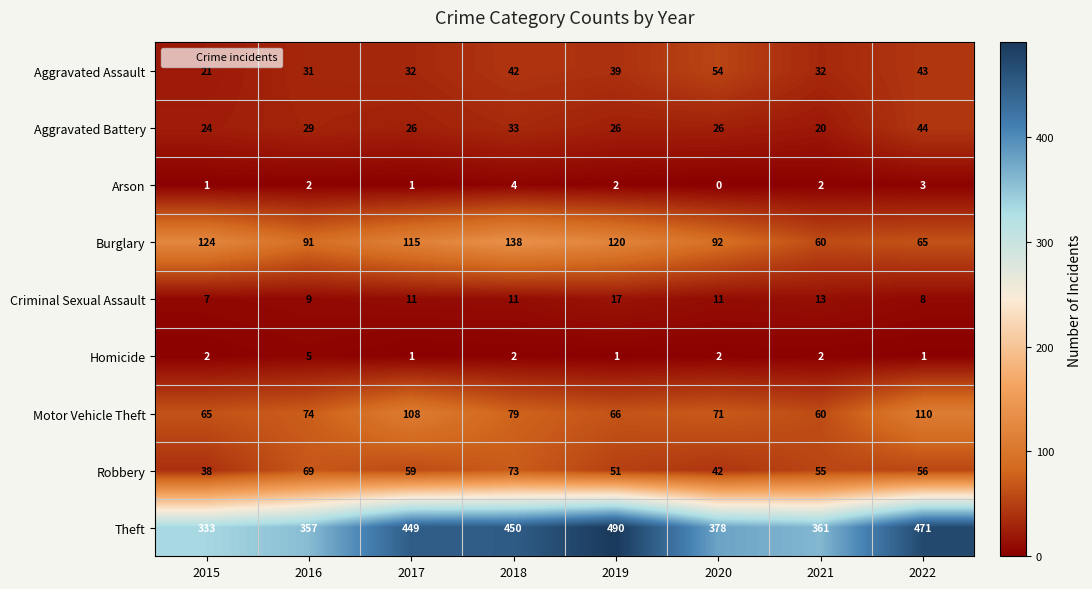

At 2019, list the series in order from smallest to largest.

Homicide, Arson, Criminal Sexual Assault, Aggravated Battery, Aggravated Assault, Robbery, Motor Vehicle Theft, Burglary, Theft